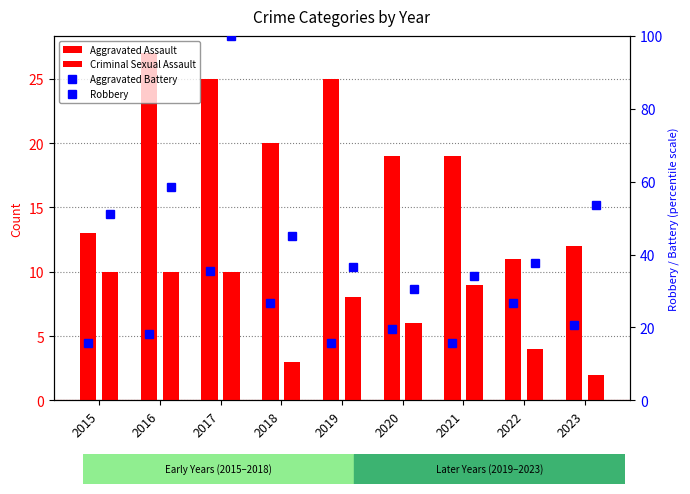

At which label does Criminal Sexual Assault first exceed 8?

2015